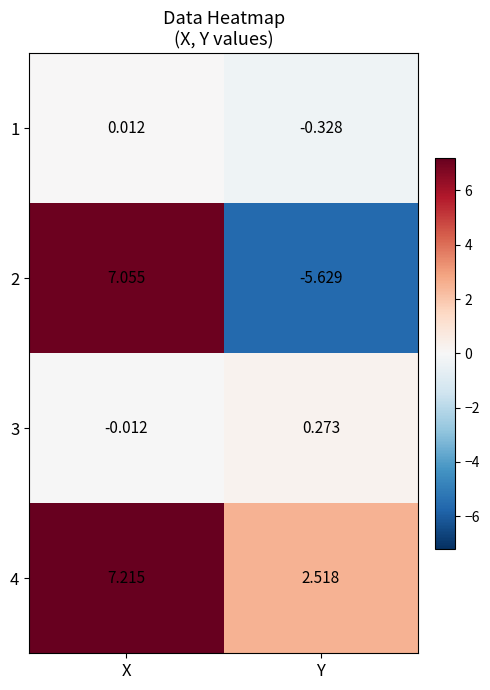

Is the value of 3 at X greater than the value of 2 at X?

No